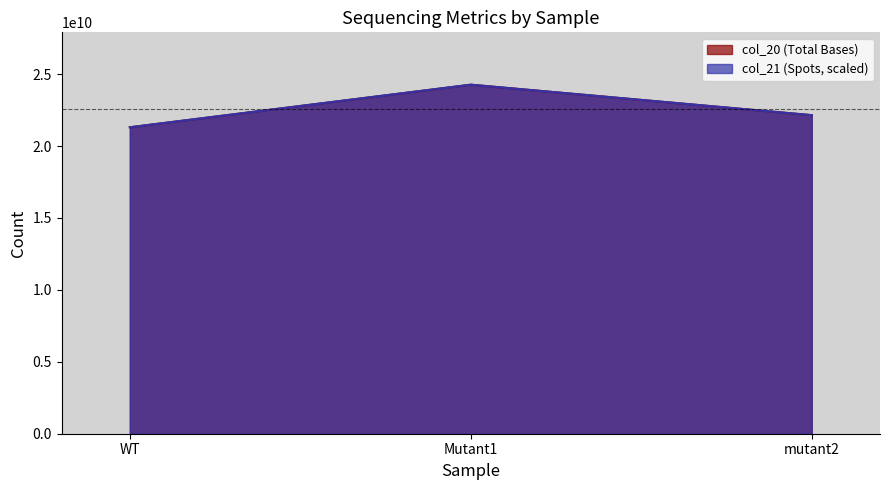

Does the chart have visible grid lines?

No